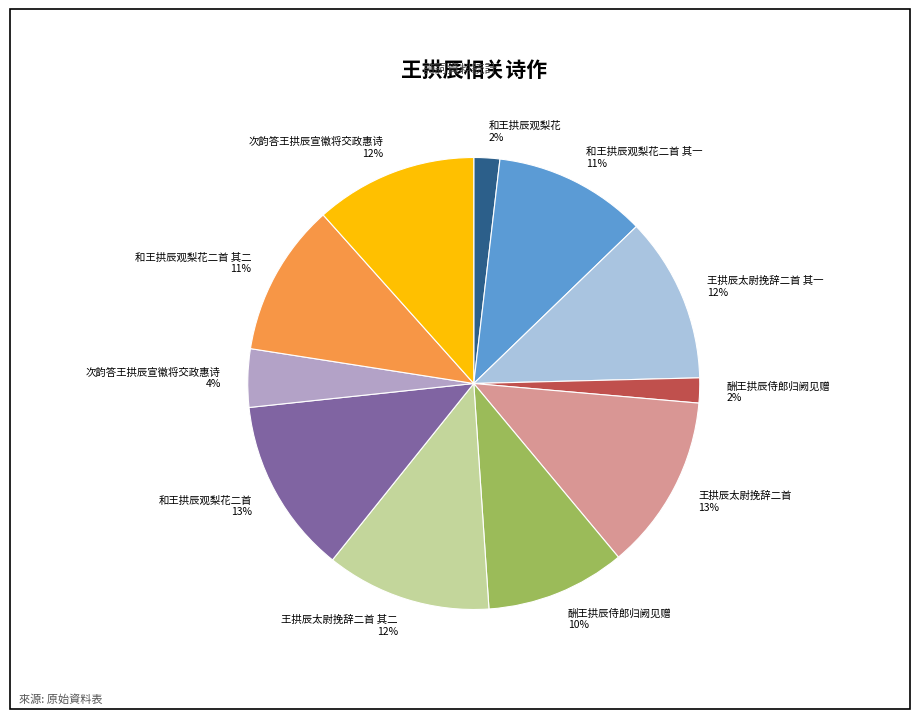

What is the ratio of the value at 酬王拱辰侍郎归阙见赠 2% to the value at 和王拱辰观梨花 2%?

1.0